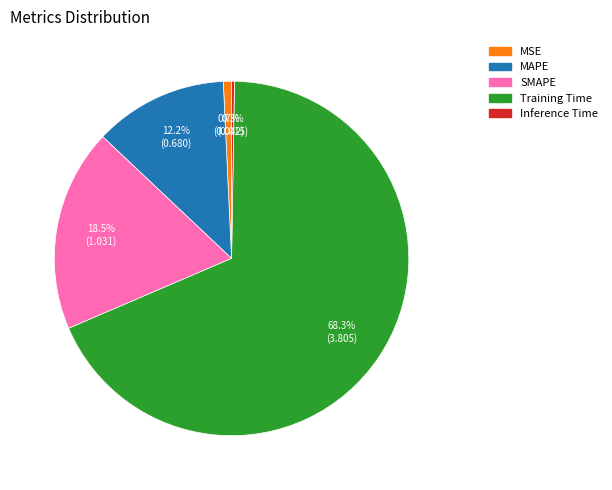

Is there a majority slice in this chart?

Yes